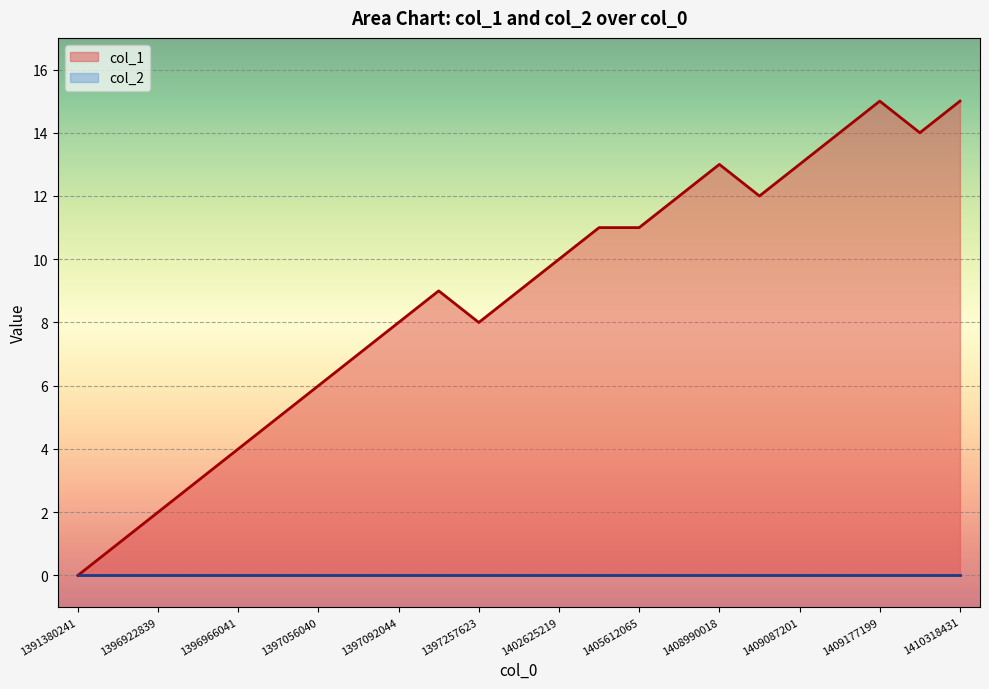

At which label does the data first exceed 9?

1402625219